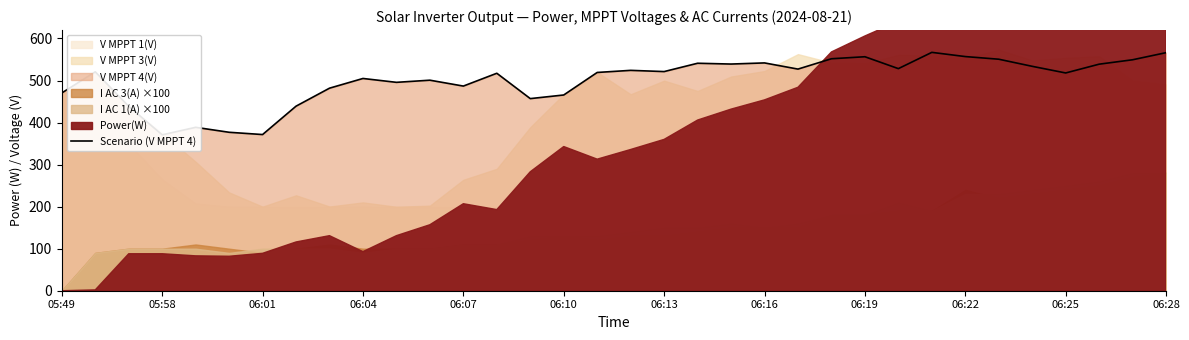

Does the chart have visible grid lines?

No